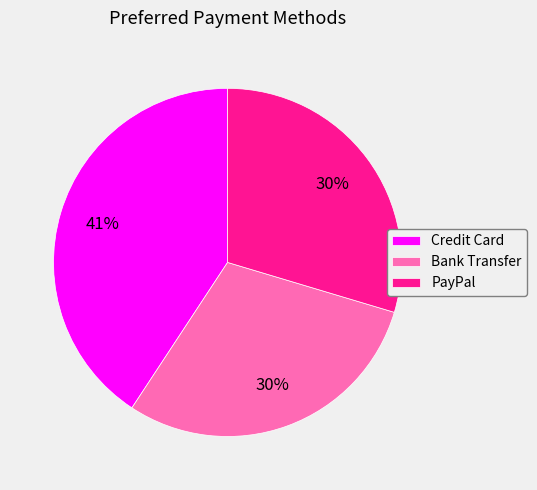

To the nearest percent, what percentage of the pie is PayPal?

30%